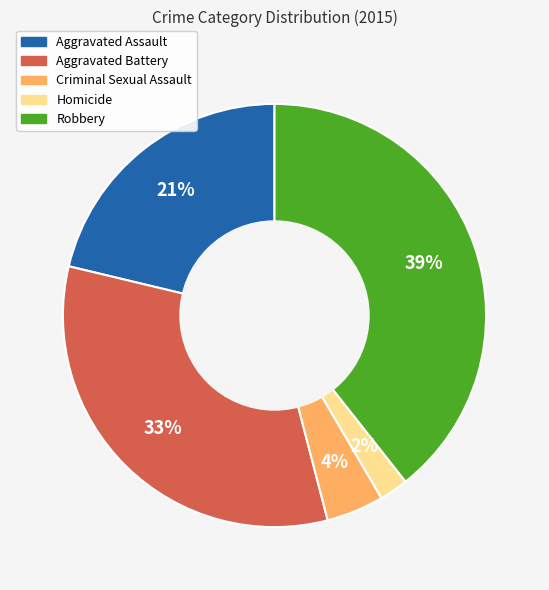

Is the sum of Aggravated Assault and Aggravated Battery greater than half?

Yes